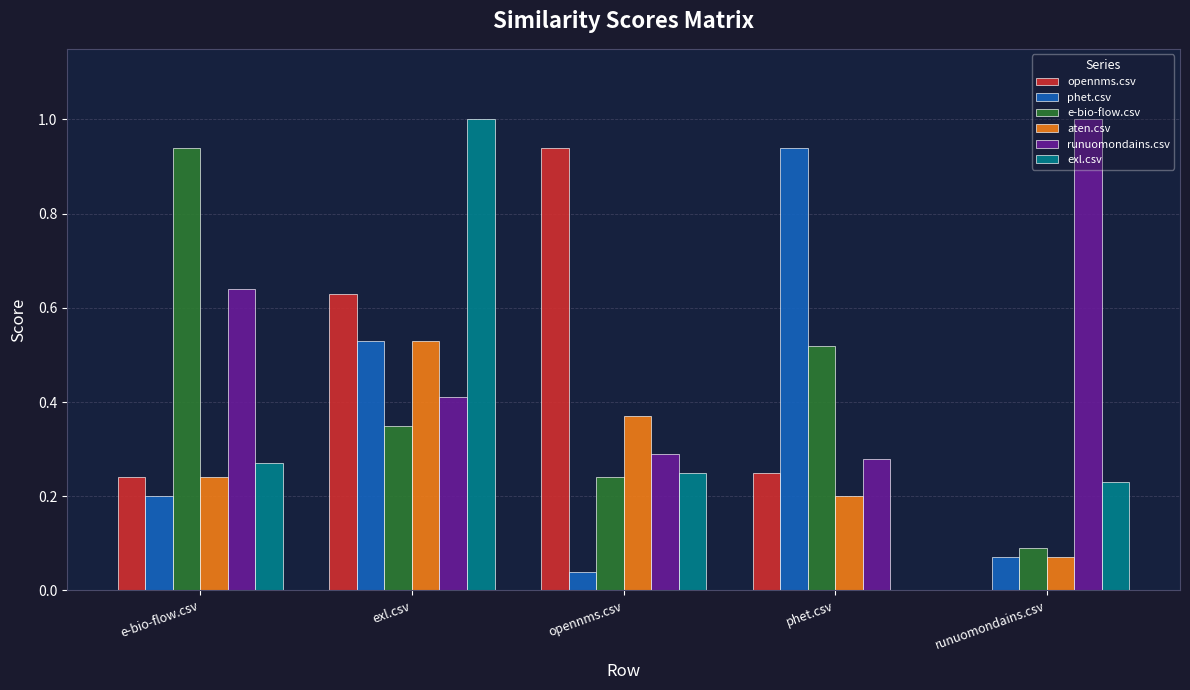

How many groups of bars are there?

5